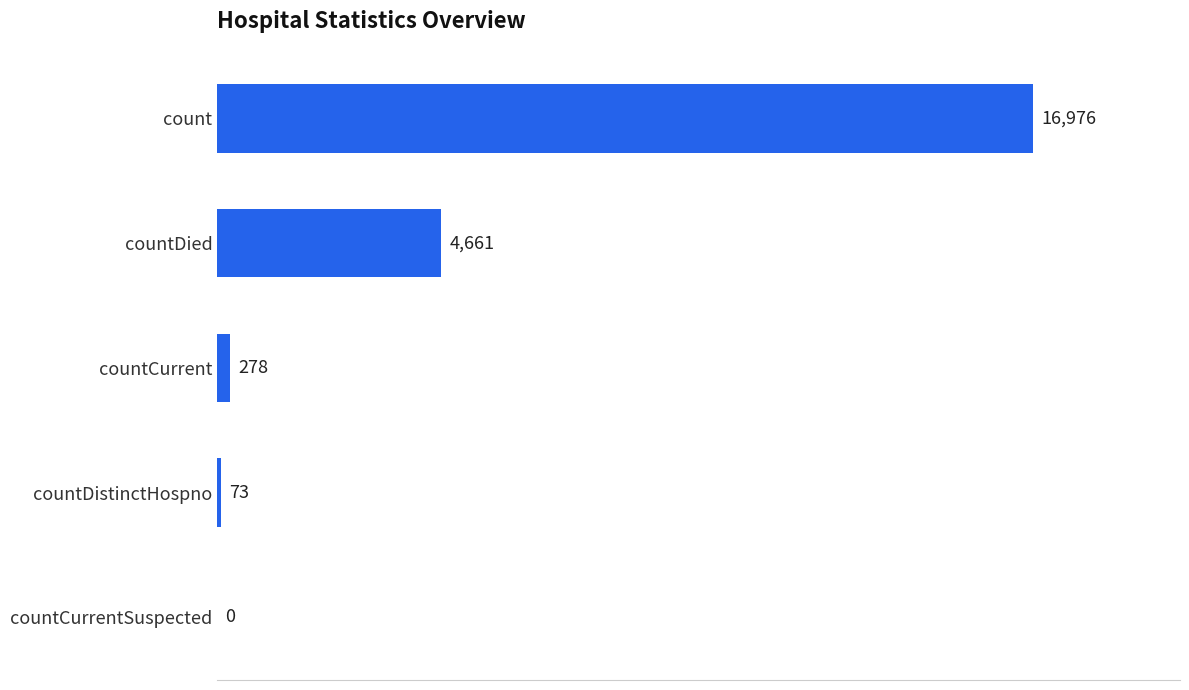

Read the value at countDied, to the nearest 10.

4660